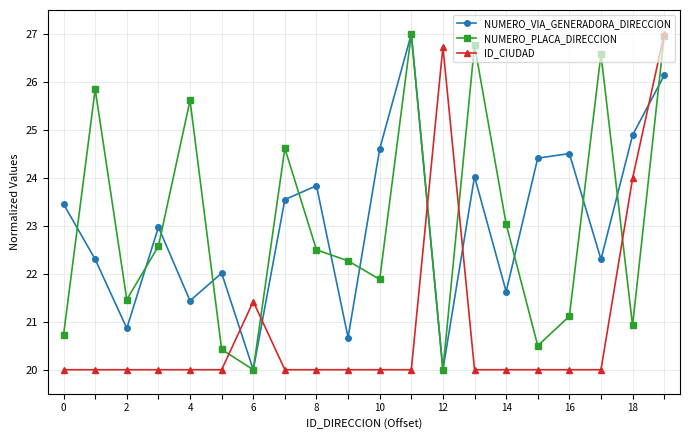

What is the value of the ID_CIUDAD point at the 15th from the left?

20.0